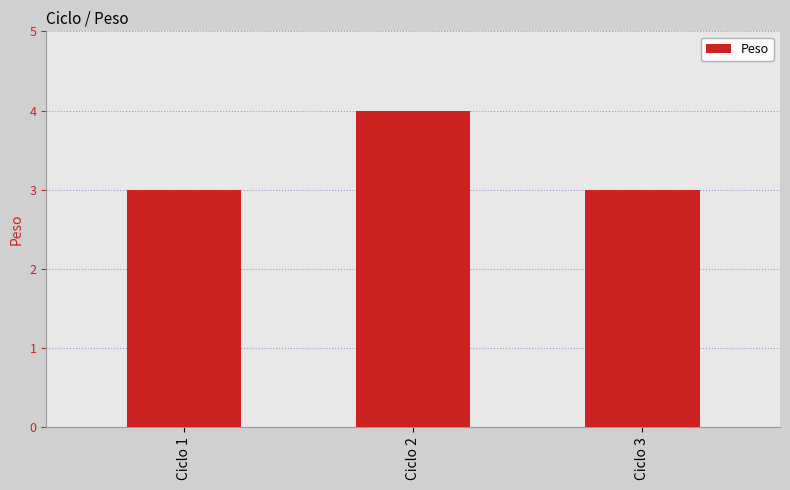

Count the number of data series in this chart.

1